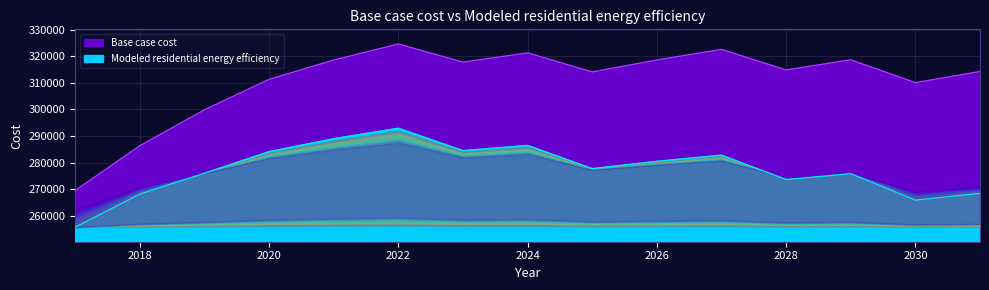

What is the difference between the maximum and second lowest values in the Modeled residential energy efficiency series?

26977.9